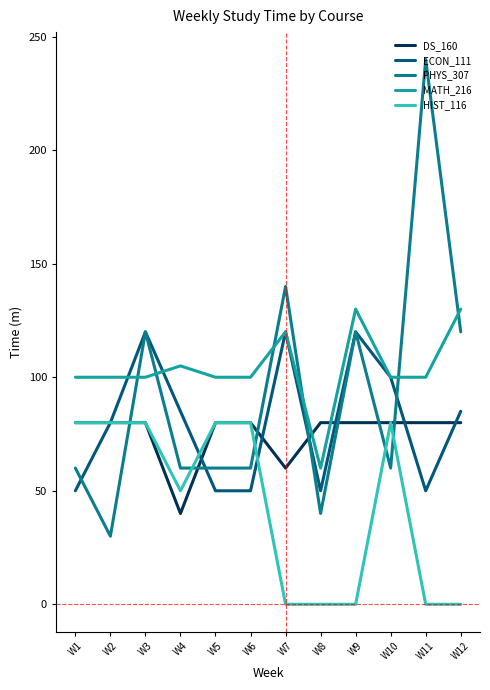

Reading left to right, extract all data points from this chart.

DS_160: 80	80	80	40	80	80	60	80	80	80	80	80
ECON_111: 50	80	120	85	50	50	120	50	120	100	50	85
PHYS_307: 60	30	120	60	60	60	140	40	120	60	240	120
MATH_216: 100	100	100	105	100	100	120	60	130	100	100	130
HIST_116: 80	80	80	50	80	80	0	0	0	80	0	0